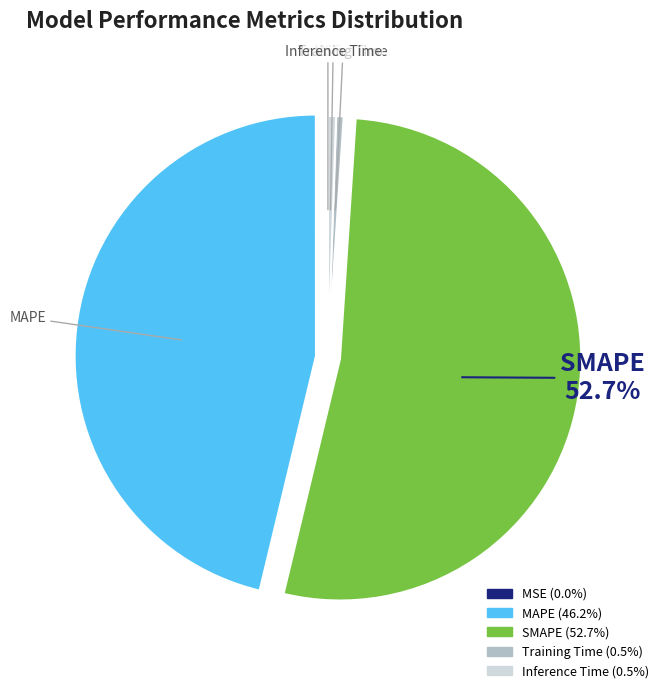

What is the largest slice in the pie chart?

SMAPE